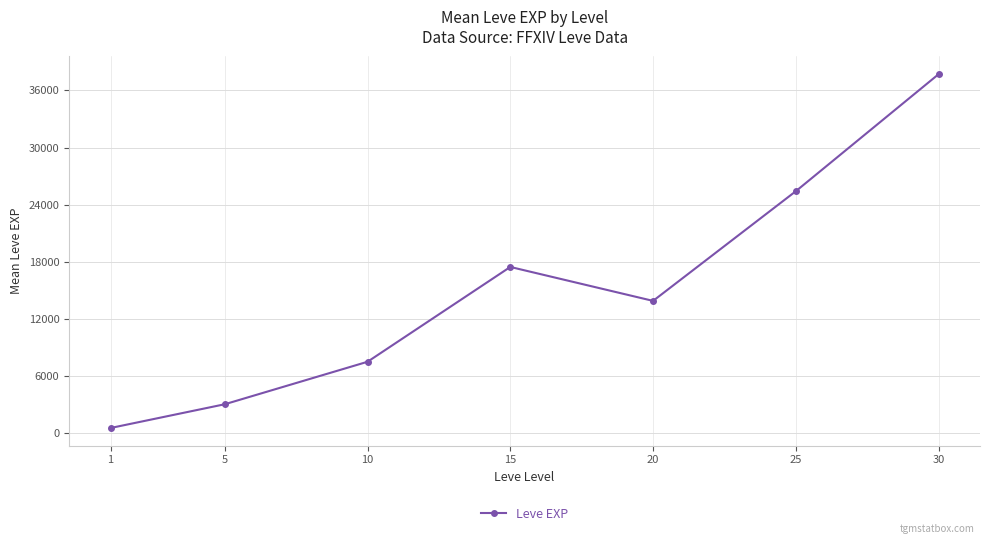

Rank the categories by value from lowest to highest.

1, 5, 10, 20, 15, 25, 30